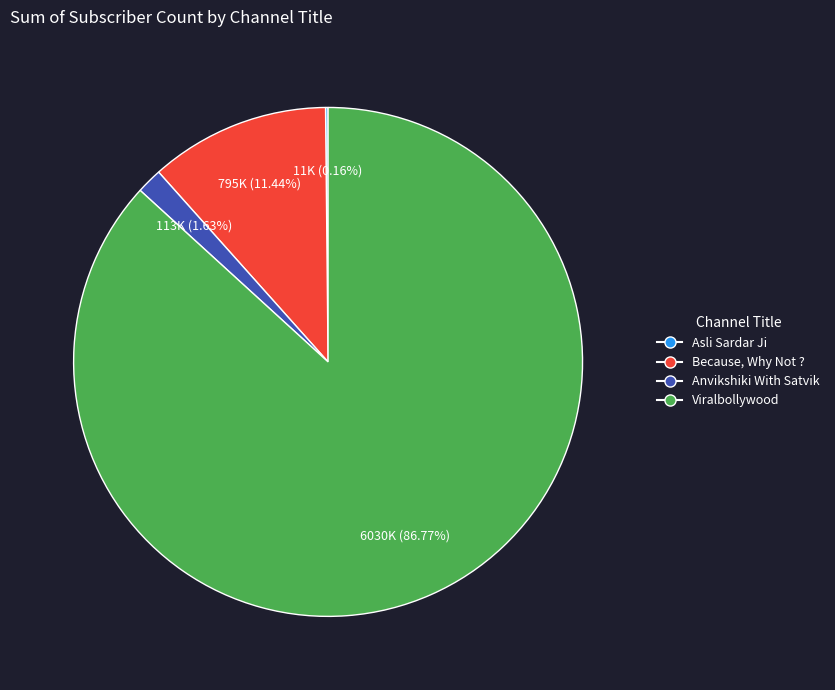

Which has a higher value, Anvikshiki With Satvik or Viralbollywood?

Viralbollywood